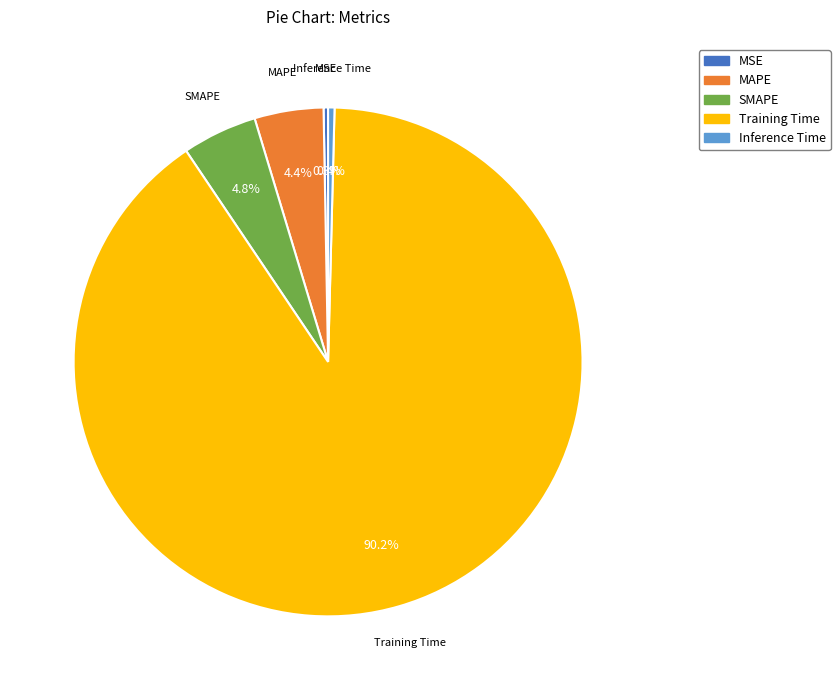

True or false: Training Time accounts for 90% of the total.

True